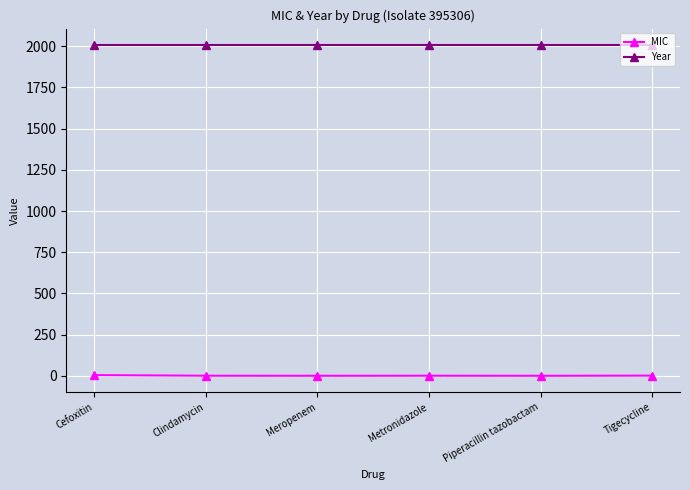

What is the spread (max minus min) of values at Clindamycin?

2006.5